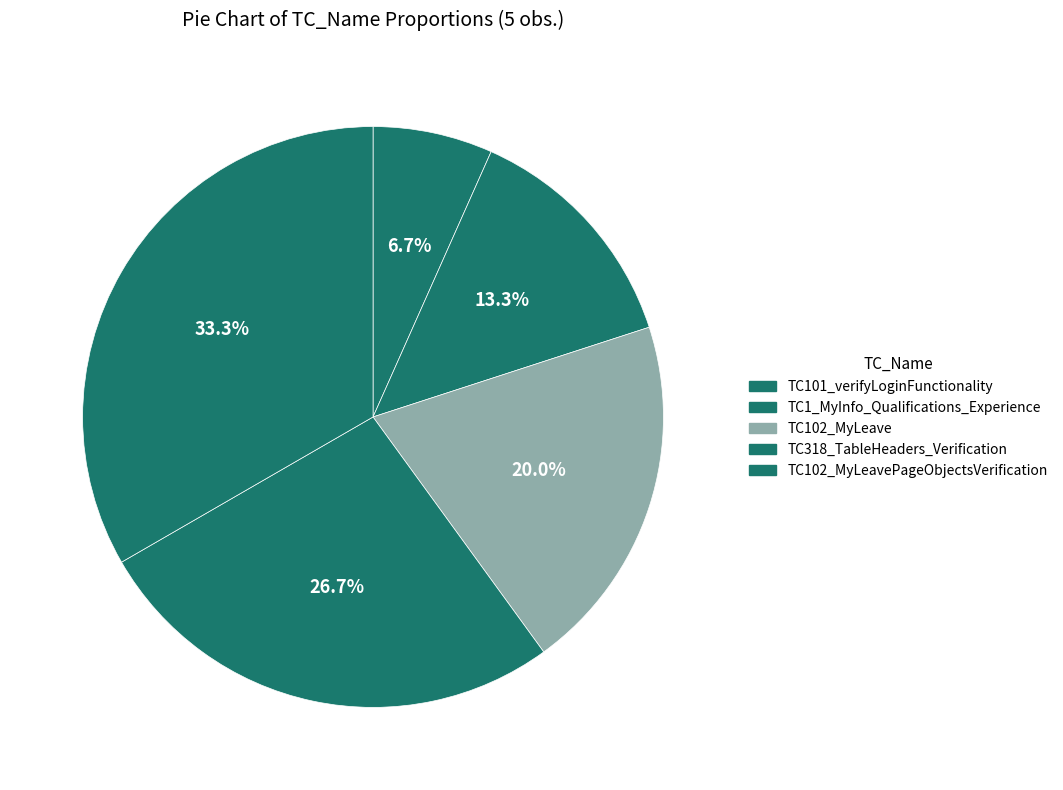

Count the number of slices in the pie.

5